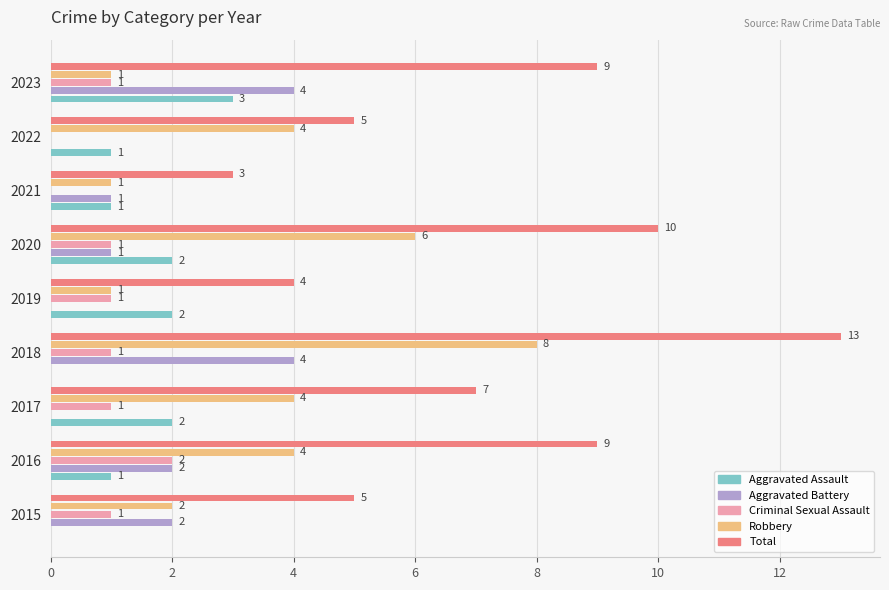

What is the greatest value displayed?

13